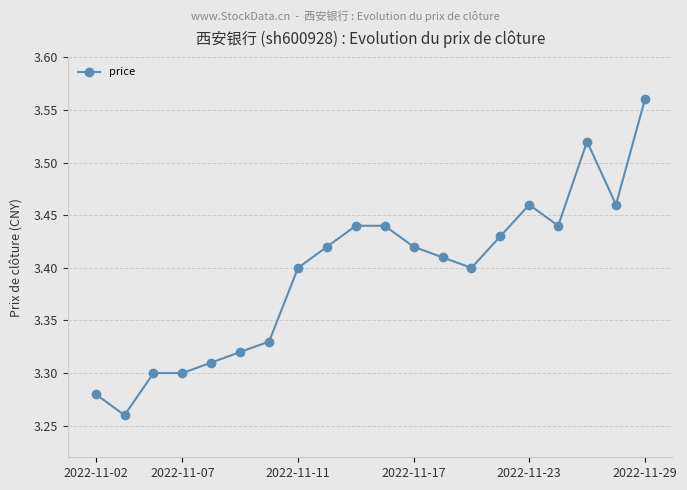

How many values are between 3 and 4?

20